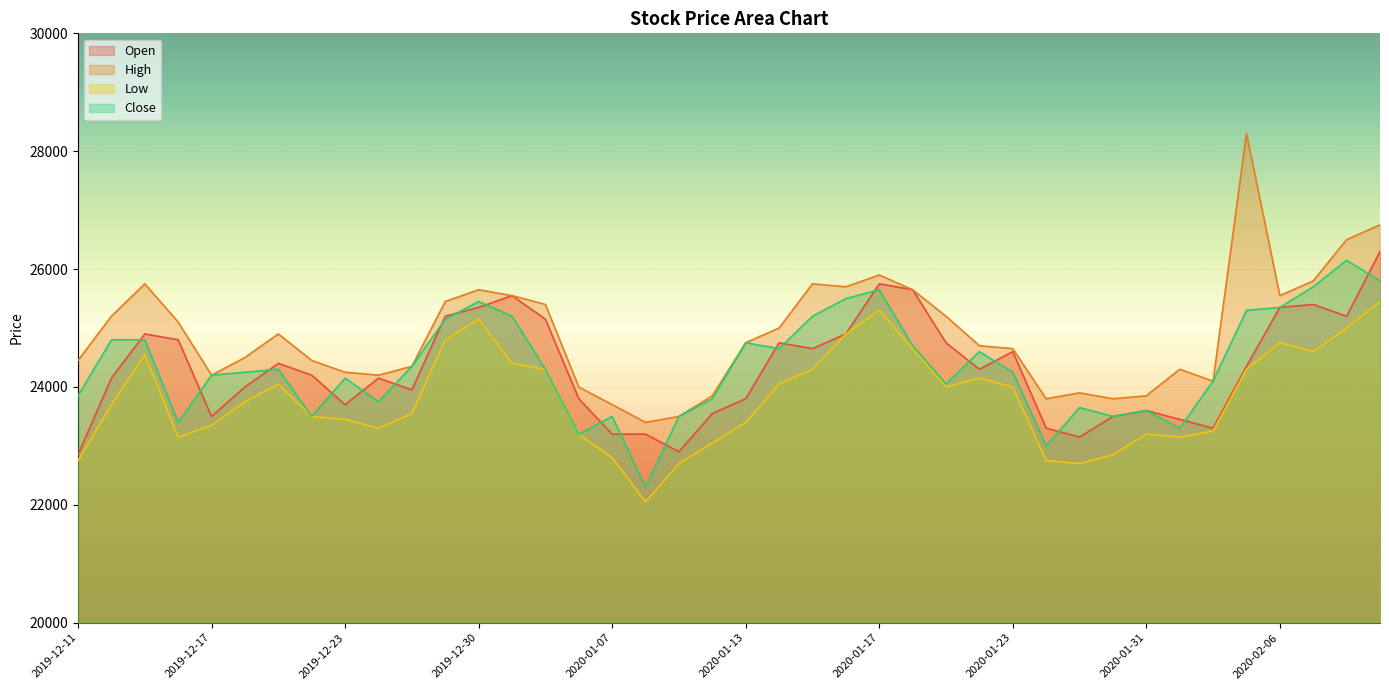

True or false: Open and High intersect in this chart.

False